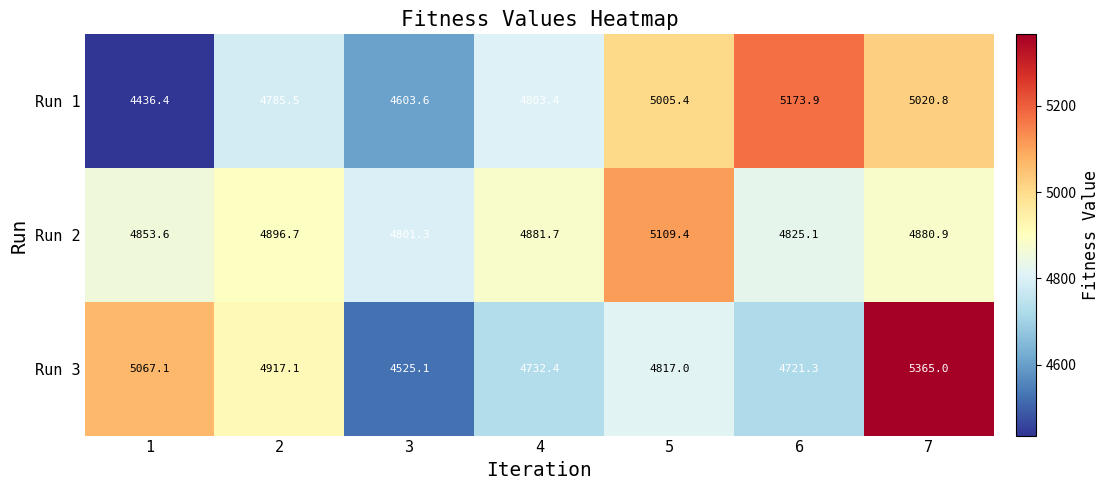

What is the total value across all series at 4?

14417.5